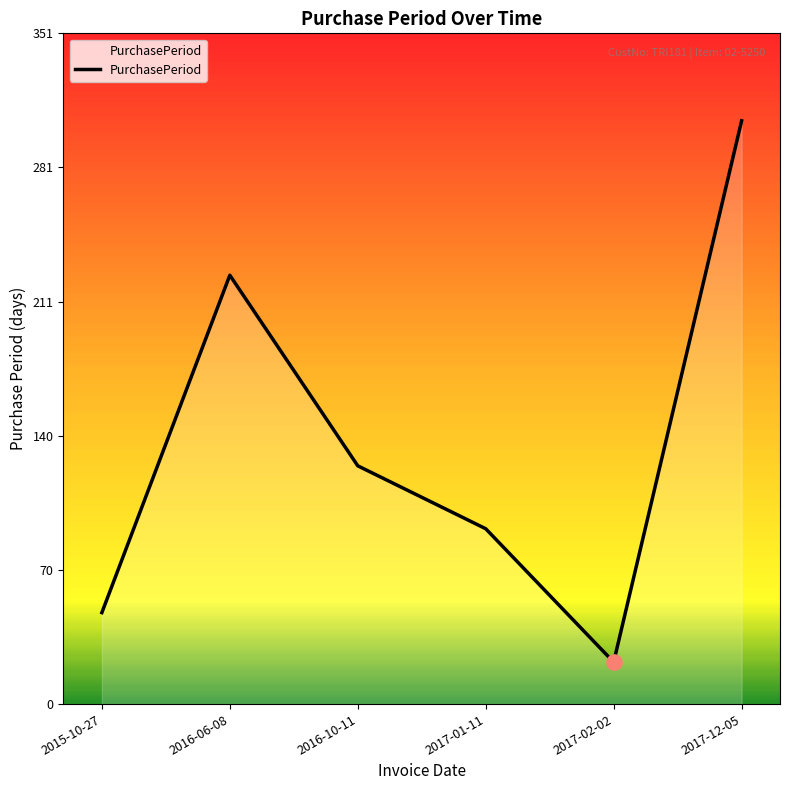

What is the ratio of the value at 2017-01-11 to the value at 2017-12-05?

0.3